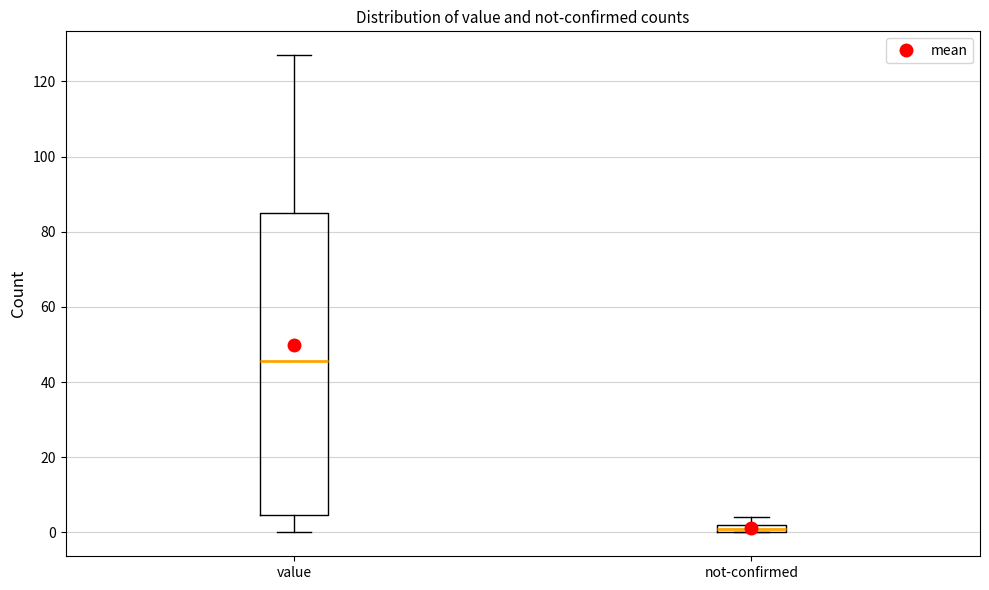

Which box's median line is the lowest?

not-confirmed